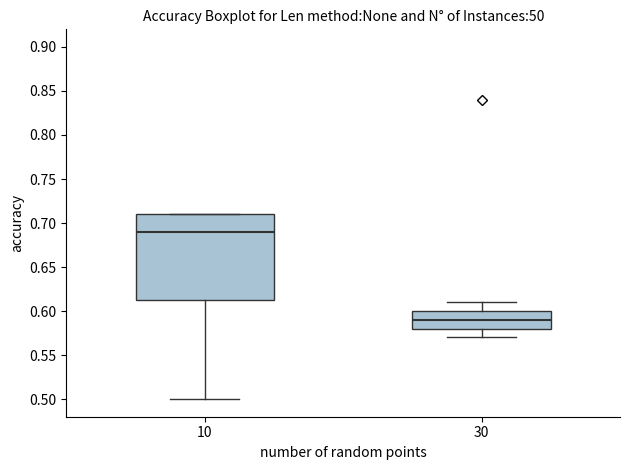

Which box's median line is the highest?

10